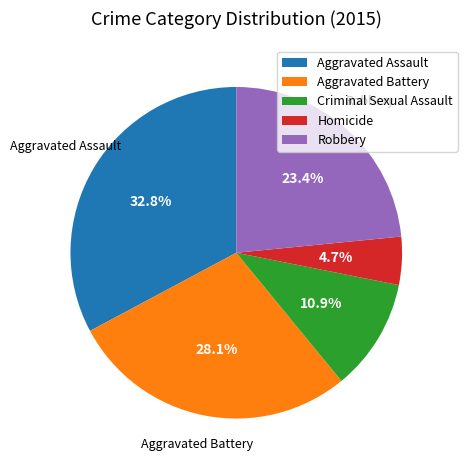

What is the ratio of the value at Robbery to the value at Criminal Sexual Assault?

2.1